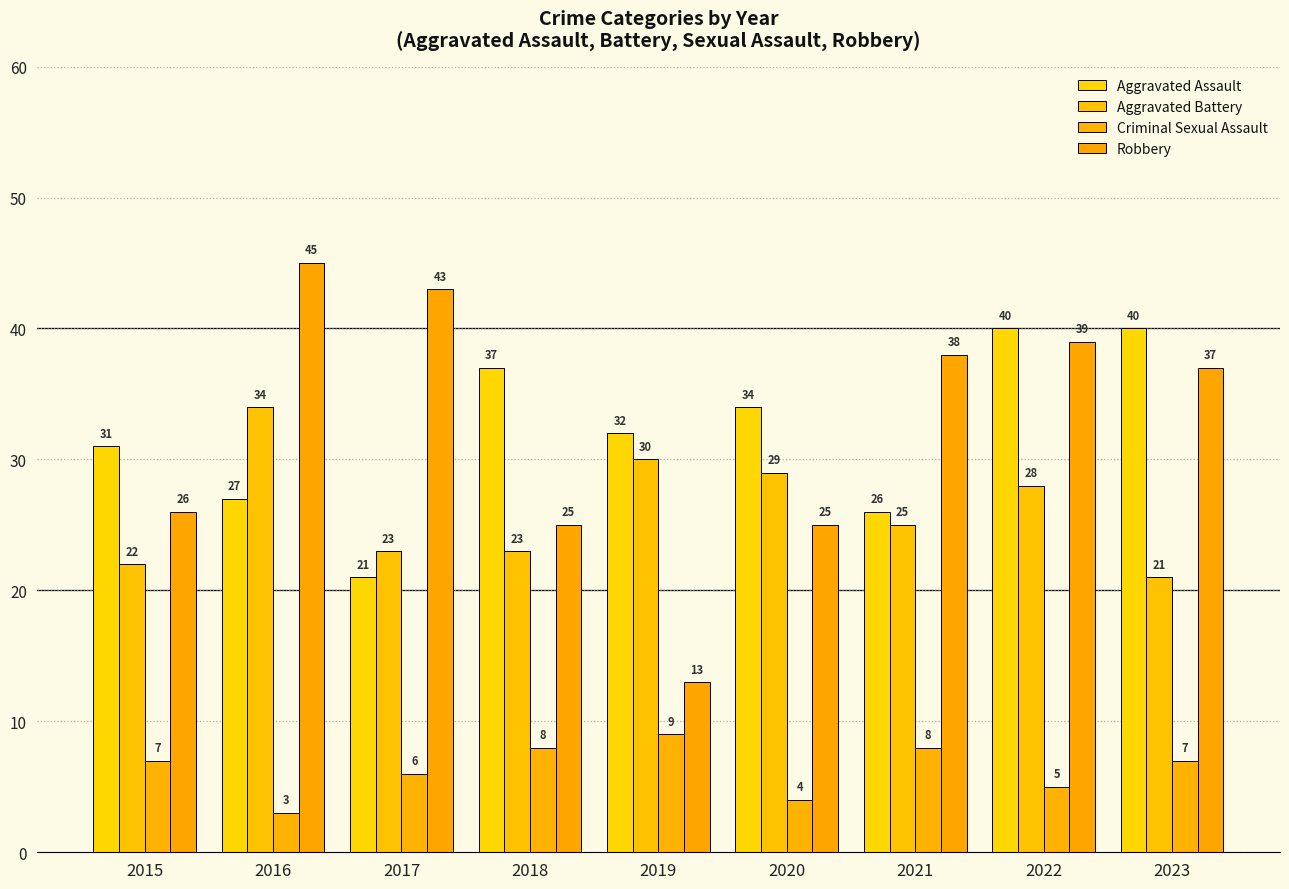

Reading left to right, what are all the values shown in this chart?

Aggravated Assault: 2015=31	2016=27	2017=21	2018=37	2019=32	2020=34	2021=26	2022=40	2023=40
Aggravated Battery: 2015=22	2016=34	2017=23	2018=23	2019=30	2020=29	2021=25	2022=28	2023=21
Criminal Sexual Assault: 2015=7	2016=3	2017=6	2018=8	2019=9	2020=4	2021=8	2022=5	2023=7
Robbery: 2015=26	2016=45	2017=43	2018=25	2019=13	2020=25	2021=38	2022=39	2023=37